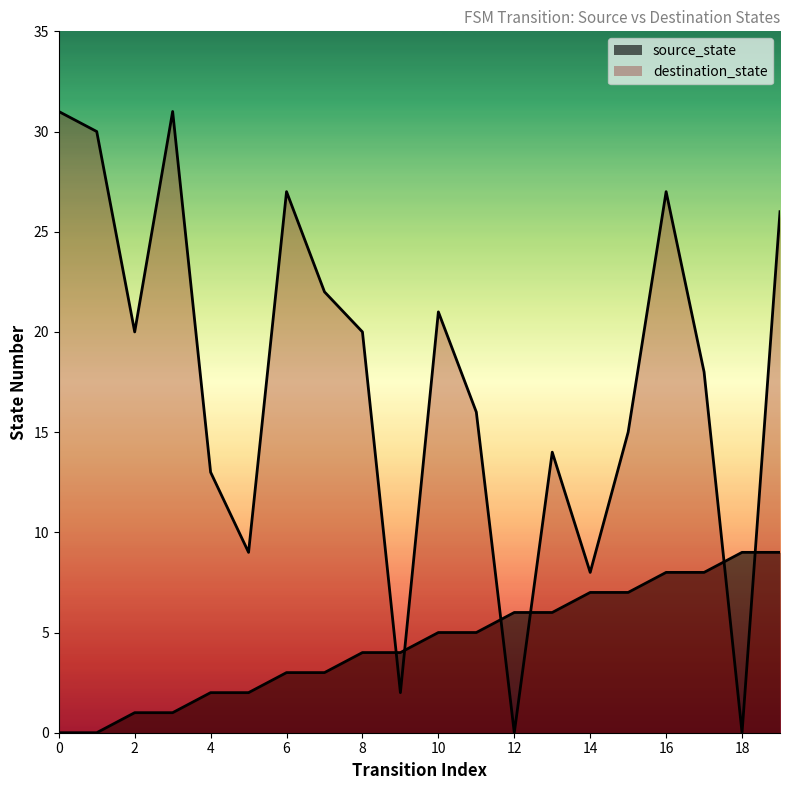

Where is the first local maximum for destination_state?

3